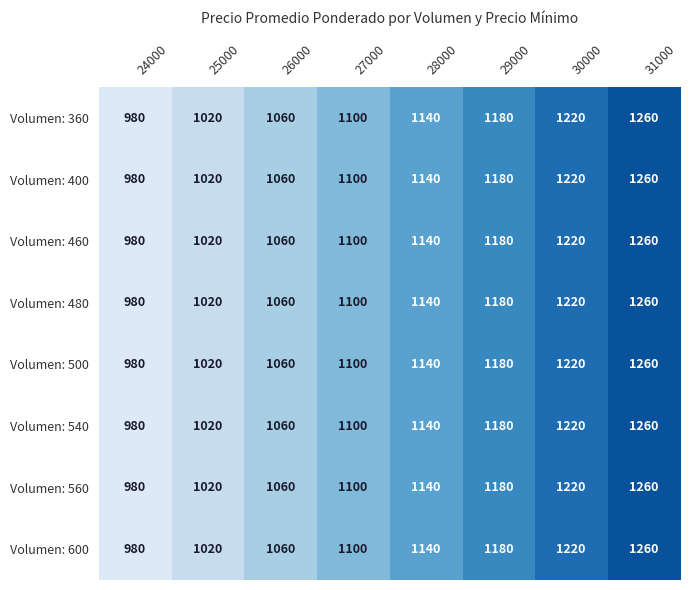

List the labels in order of Volumen: 400 value, smallest first.

24000, 25000, 26000, 27000, 28000, 29000, 30000, 31000